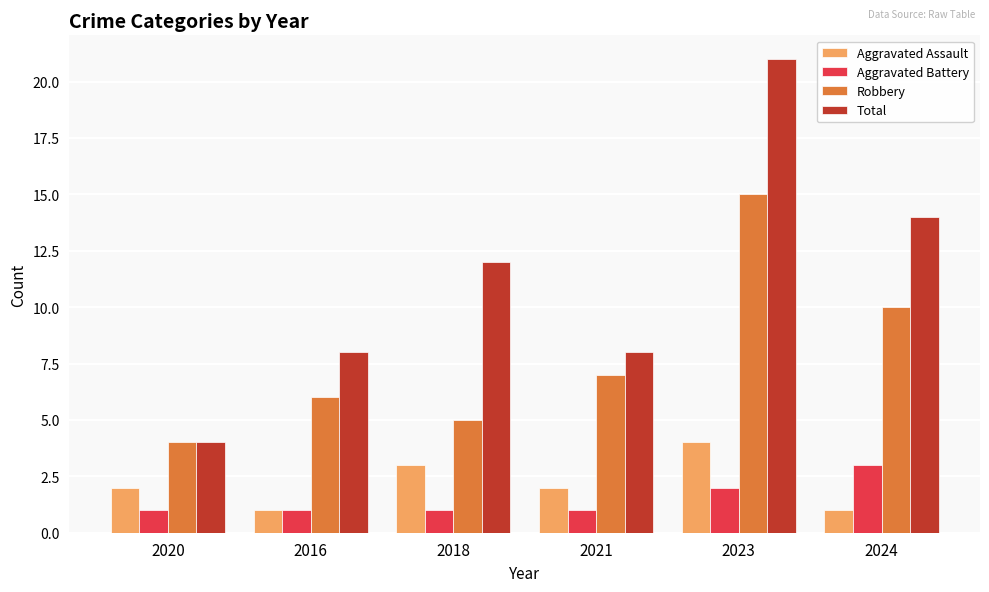

What is the difference between the highest and lowest values at 2023?

19